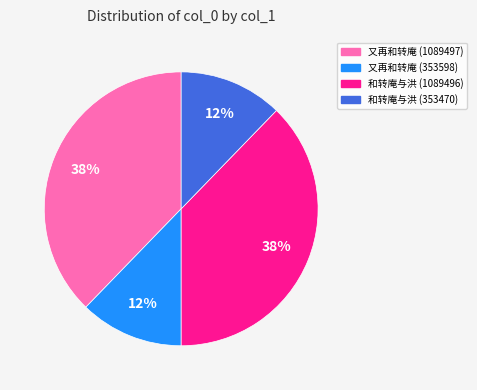

Count the number of slices in the pie.

4